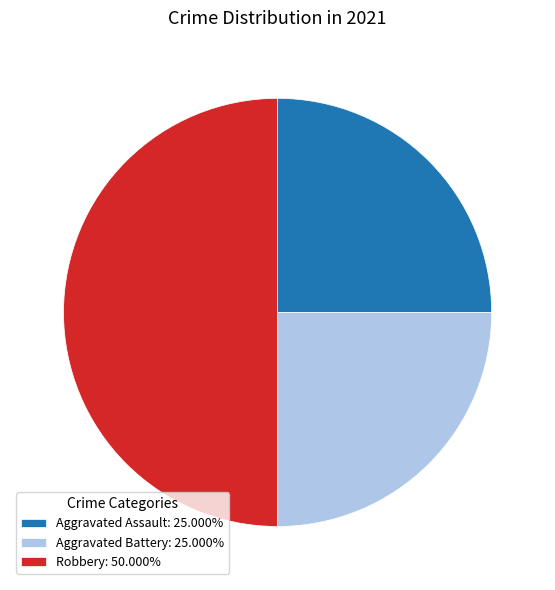

How many segments does this pie chart have?

3